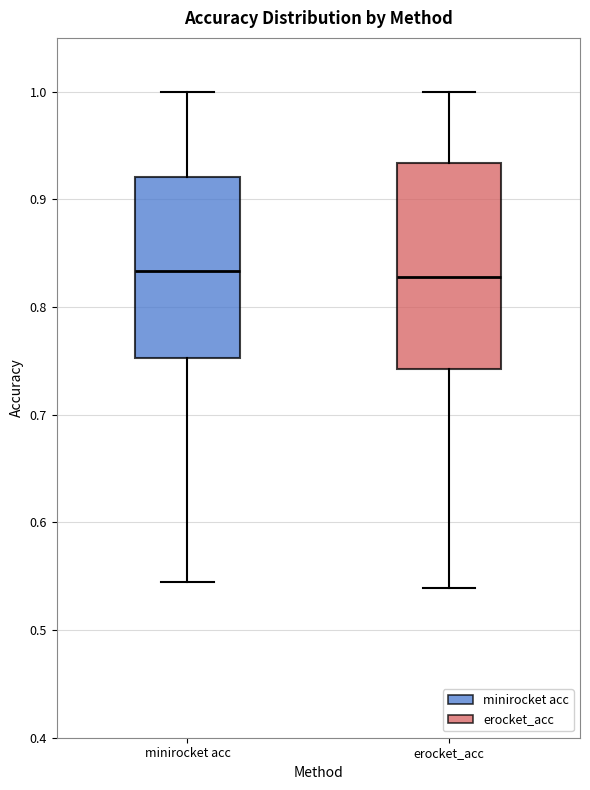

Reading left to right, transcribe this box plot: for each box, give where its median line is, the range the box spans, and where its two whiskers end, as read against the y-axis. The values are not printed on the chart, so give them approximately, as read against the axis.

minirocket acc: median 0.83, box 0.75 to 0.92, whiskers 0.54 to 1.00
erocket_acc: median 0.83, box 0.74 to 0.93, whiskers 0.54 to 1.00